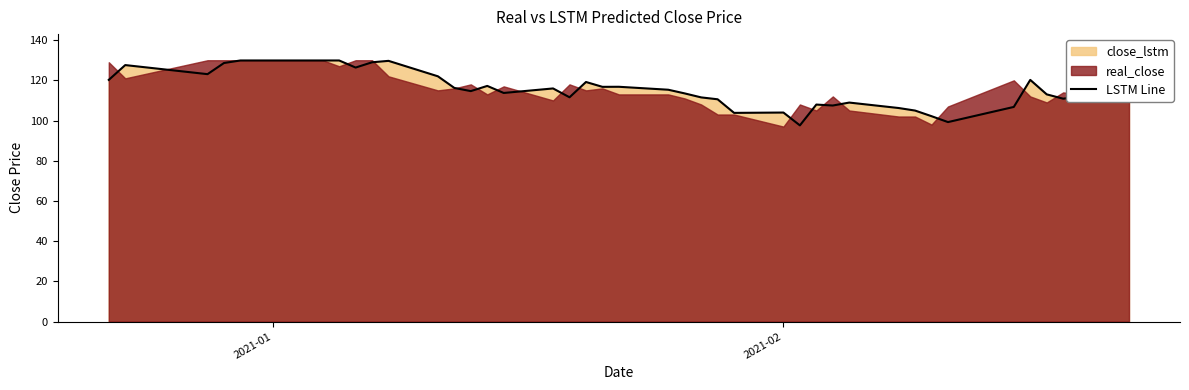

What is the lowest value of the LSTM Line series?

97.6